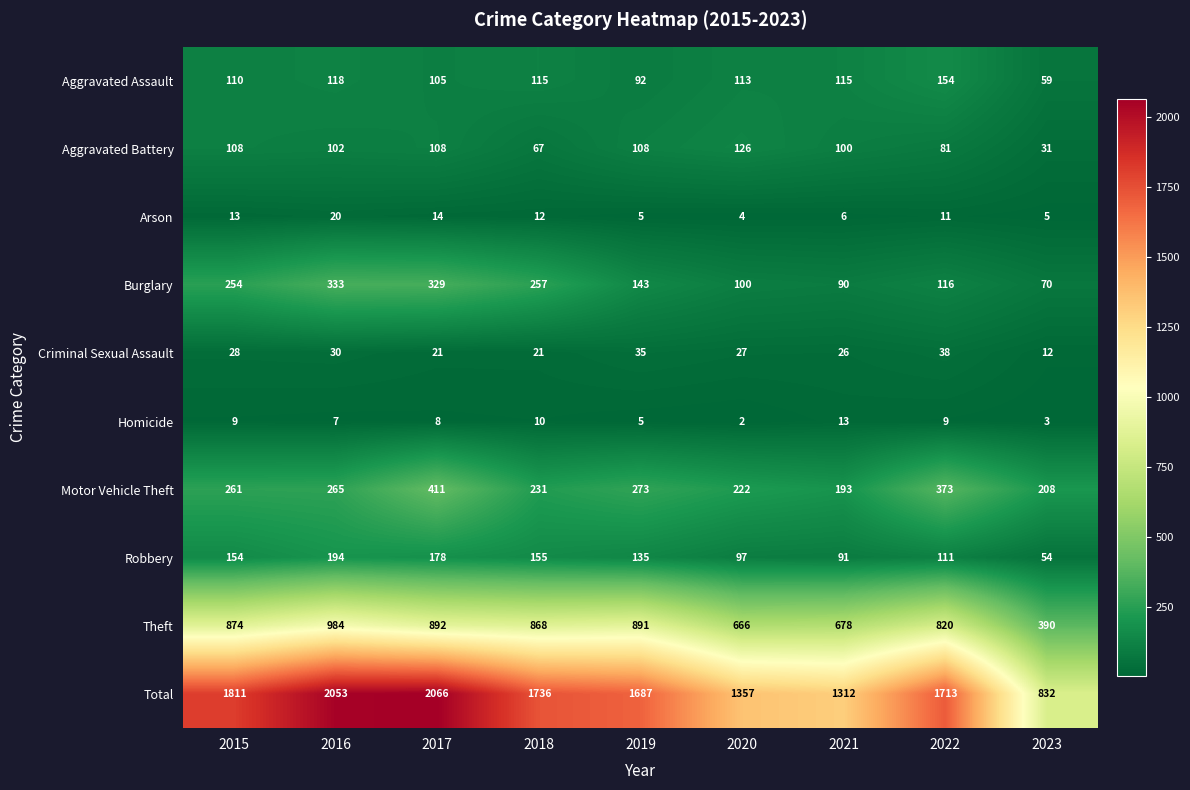

What is the difference between the maximum and minimum values in the Aggravated Battery series?

95